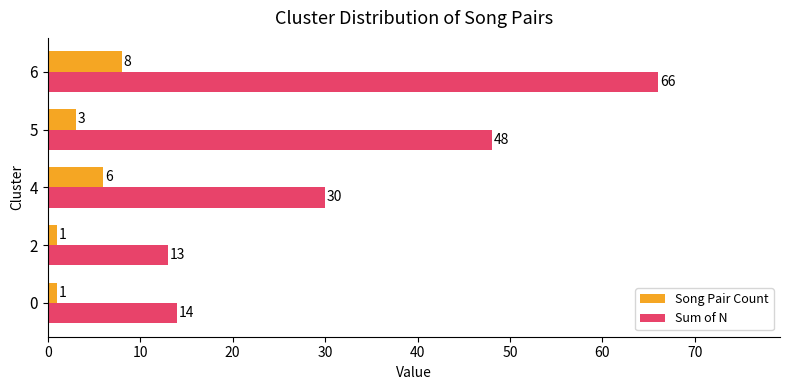

Which series has the widest spread of values?

Sum of N